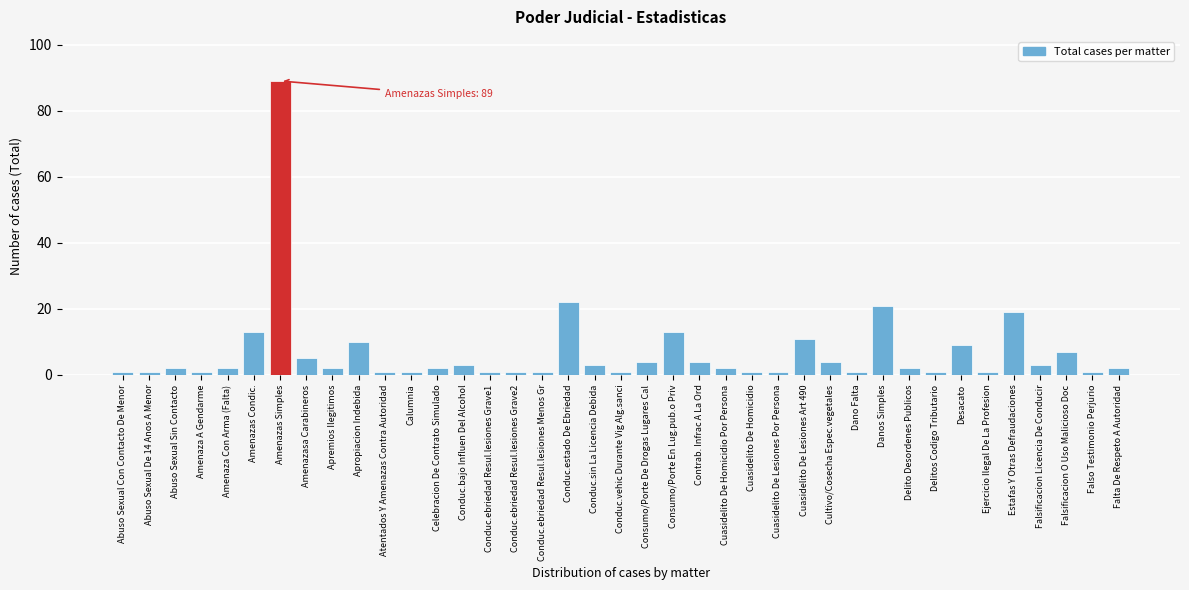

Which has a higher value, Estafas Y Otras Defraudaciones or Conduc.bajo Influen Del Alcohol?

Estafas Y Otras Defraudaciones